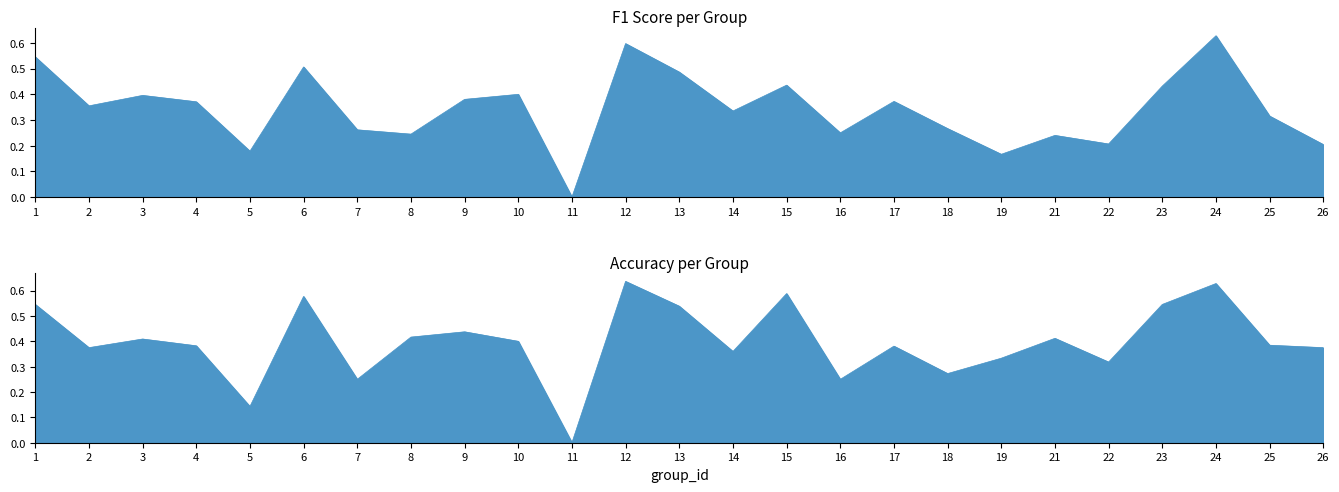

Reading left to right, what are all the values shown in this chart?

f1: 0.5	0.4	0.4	0.4	0.2	0.5	0.3	0.2	0.4	0.4	0.0	0.6	0.5	0.3	0.4	0.2	0.4	0.3	0.2	0.2	0.2	0.4	0.6	0.3	0.2
accuracy: 0.5	0.4	0.4	0.4	0.1	0.6	0.2	0.4	0.4	0.4	0.0	0.6	0.5	0.4	0.6	0.2	0.4	0.3	0.3	0.4	0.3	0.5	0.6	0.4	0.4